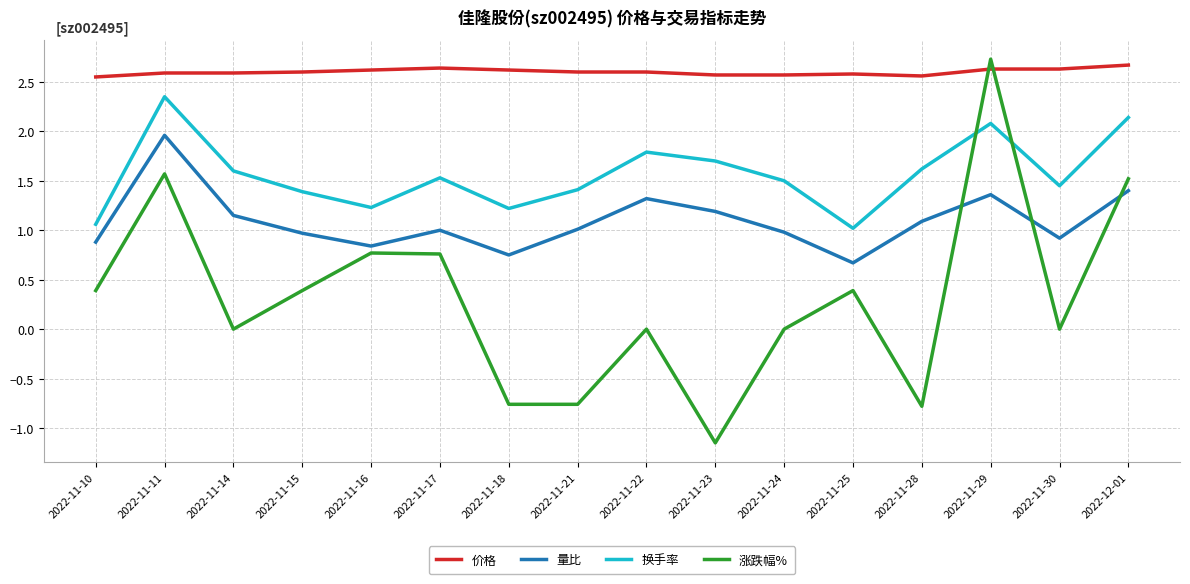

How many intersections are there between 换手率 and 涨跌幅%?

2